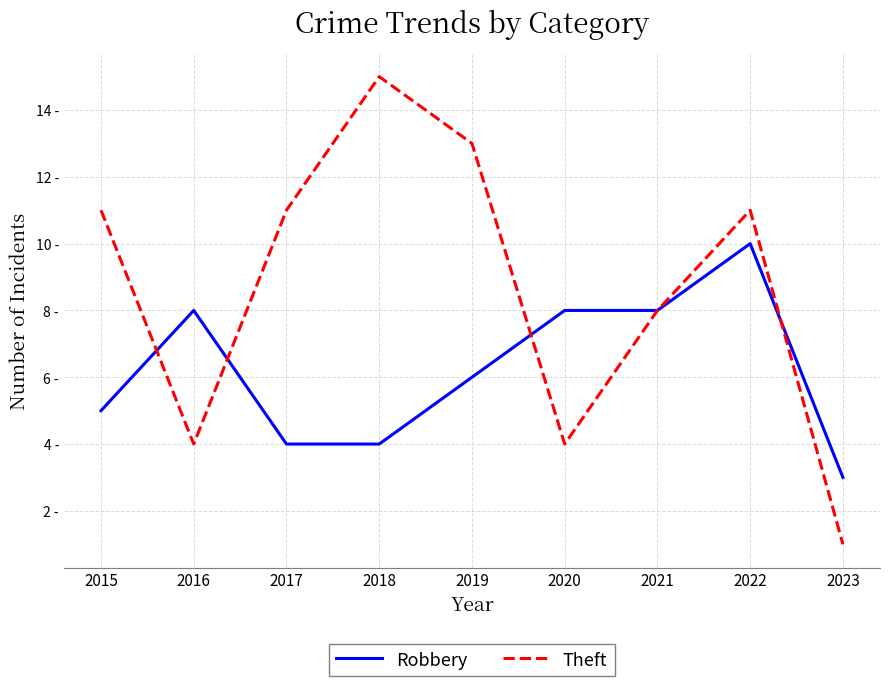

Is the value of Theft at 2021 greater than the value of Robbery at 2019?

Yes